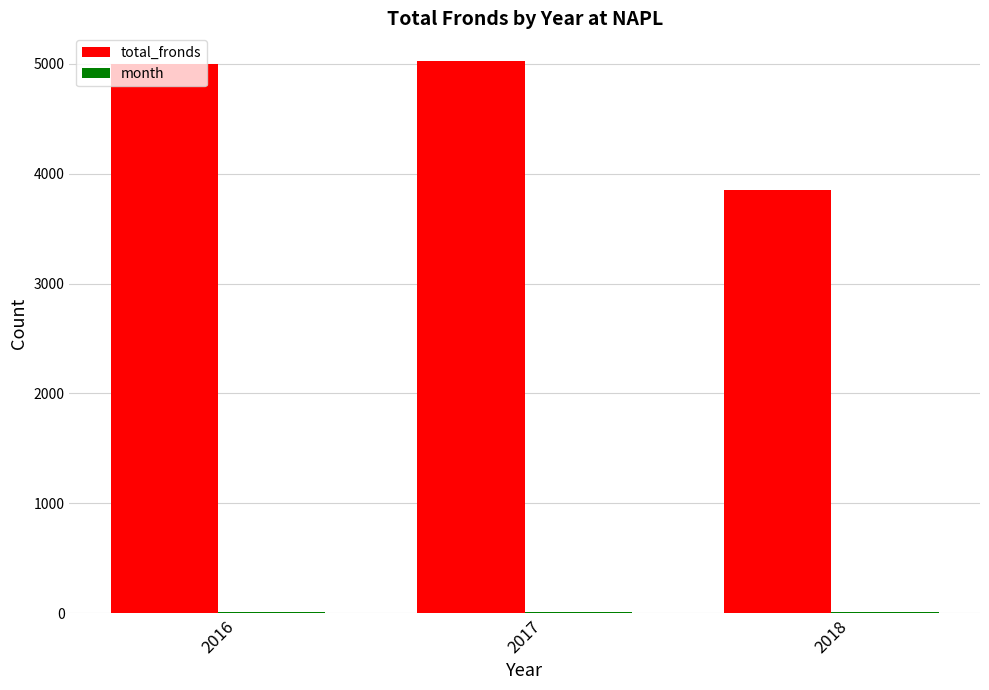

The total_fronds series shows 3851 at 2018. True or false?

True